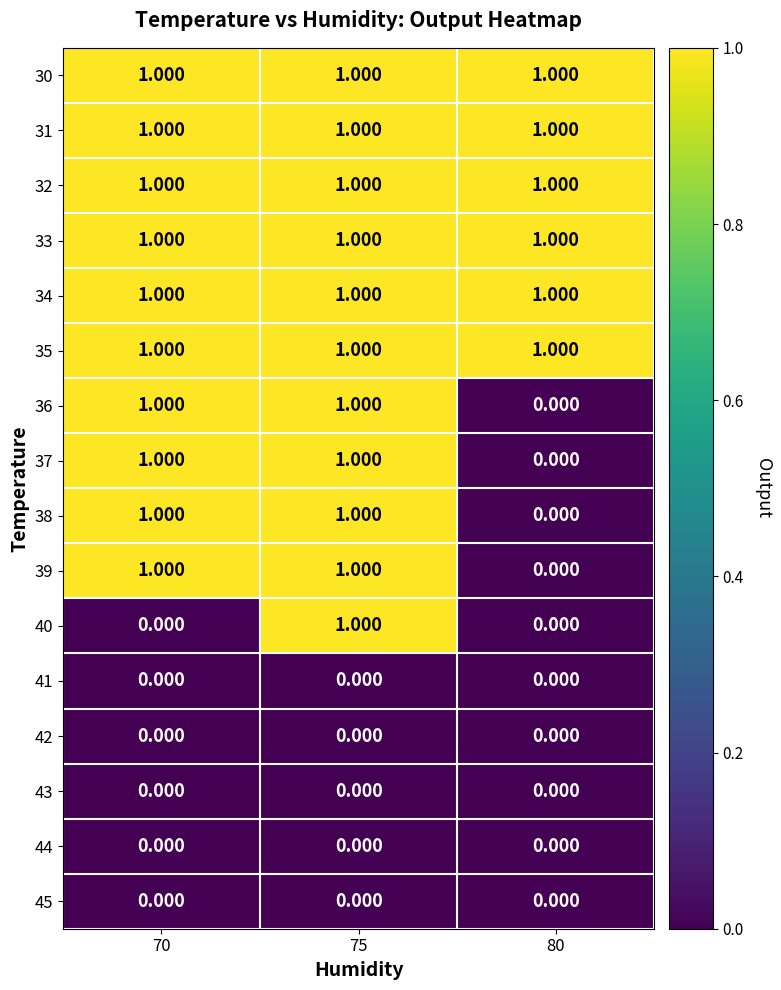

Is the value of 42 at 75 greater than the value of 38 at 70?

No